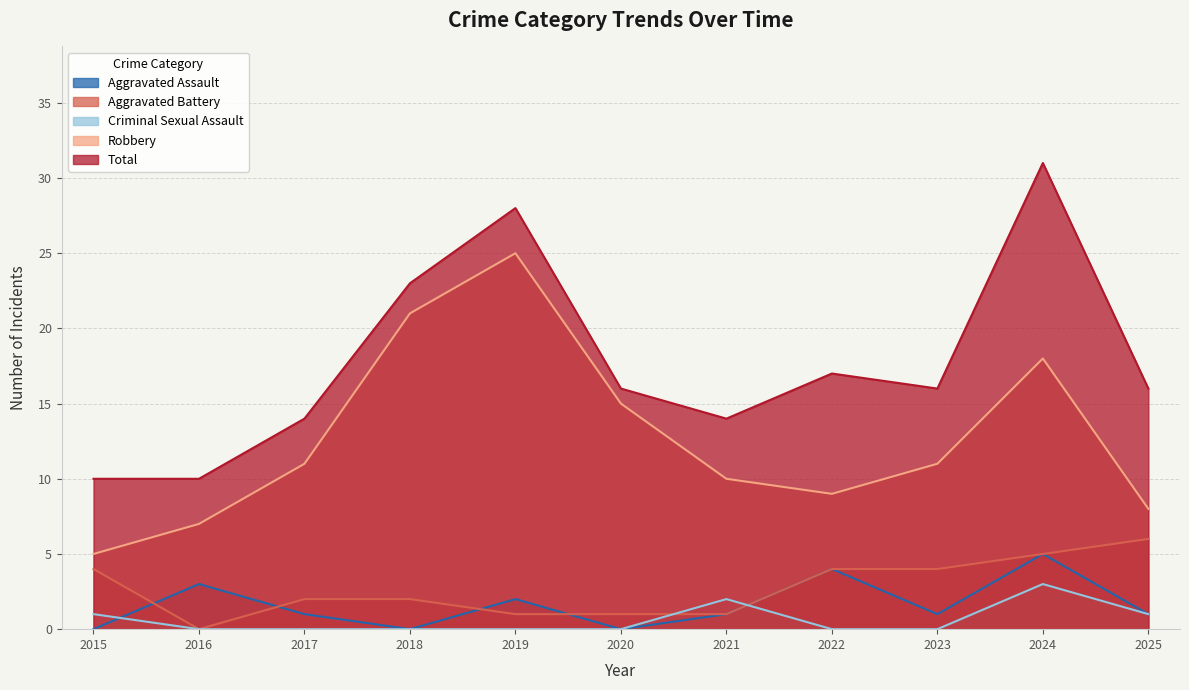

What is the greatest value displayed?

31